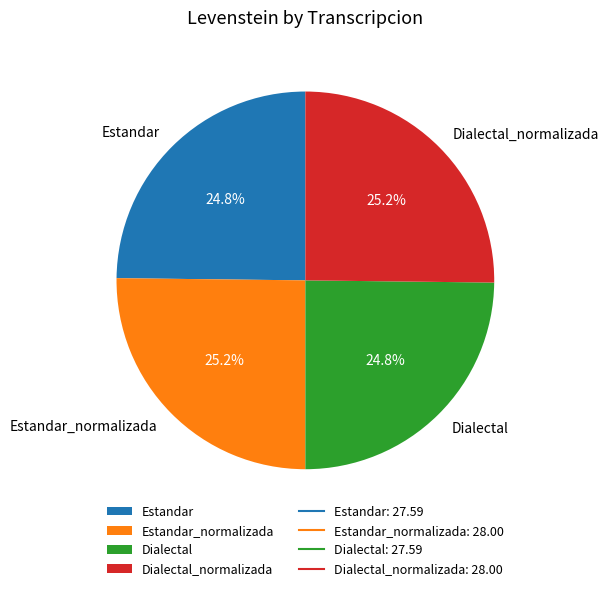

What is the ratio of the value at Estandar to the value at Dialectal?

1.0